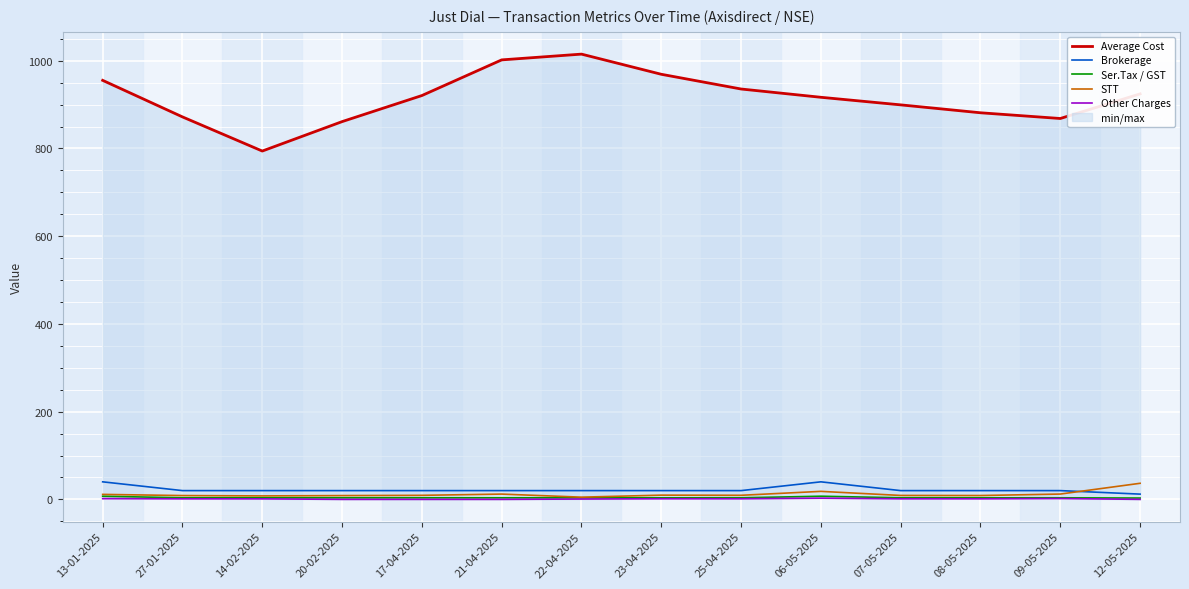

Which has a higher value, 13-01-2025 or 08-05-2025?

13-01-2025